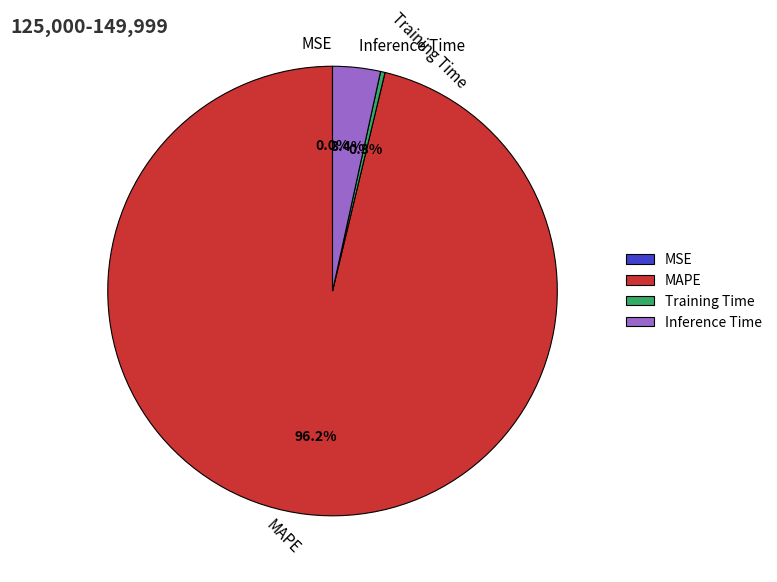

Combined, do Inference Time and MAPE account for over 50%?

Yes